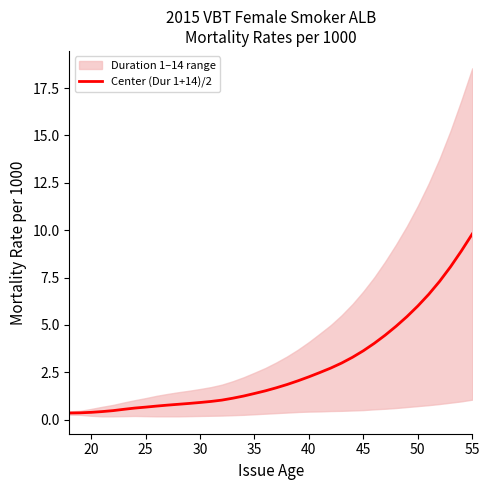

What is the difference between the maximum and second lowest values?

9.4